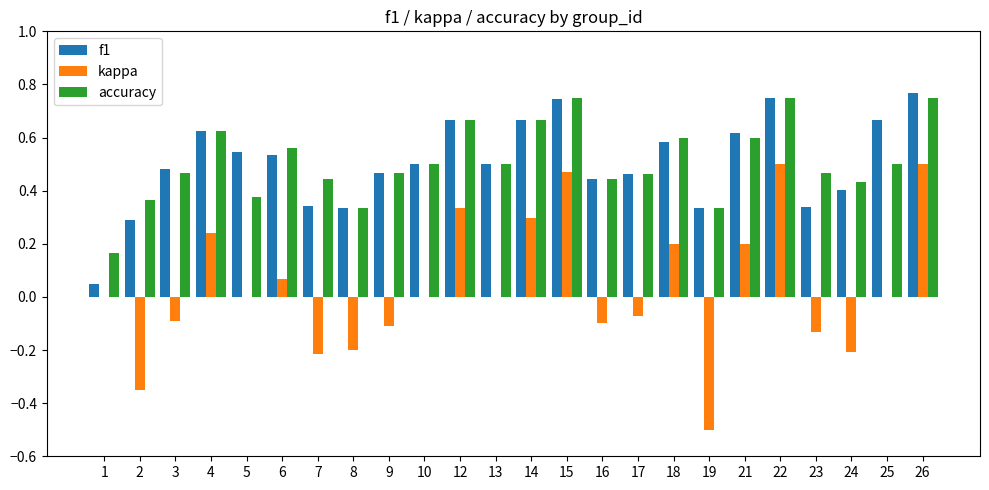

The value of kappa at 22 is 0.2. True or false?

False